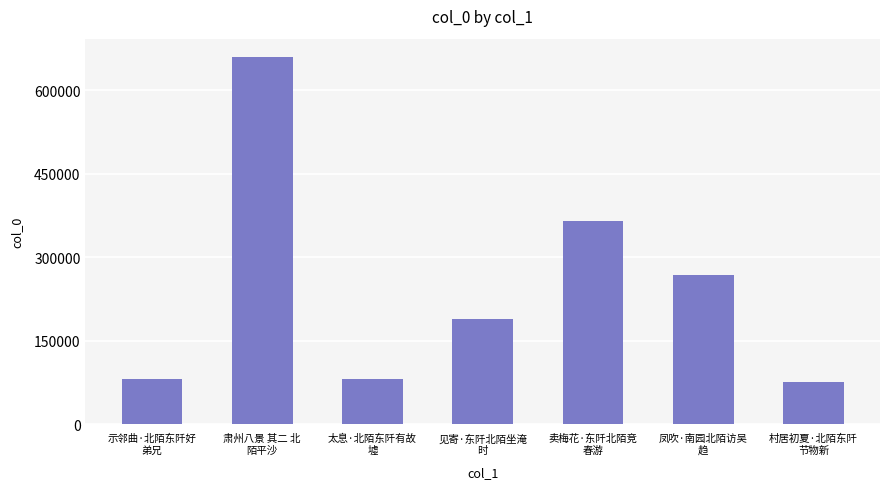

What is the label of the 4th bar from the right?

见寄·东阡北陌坐淹
时